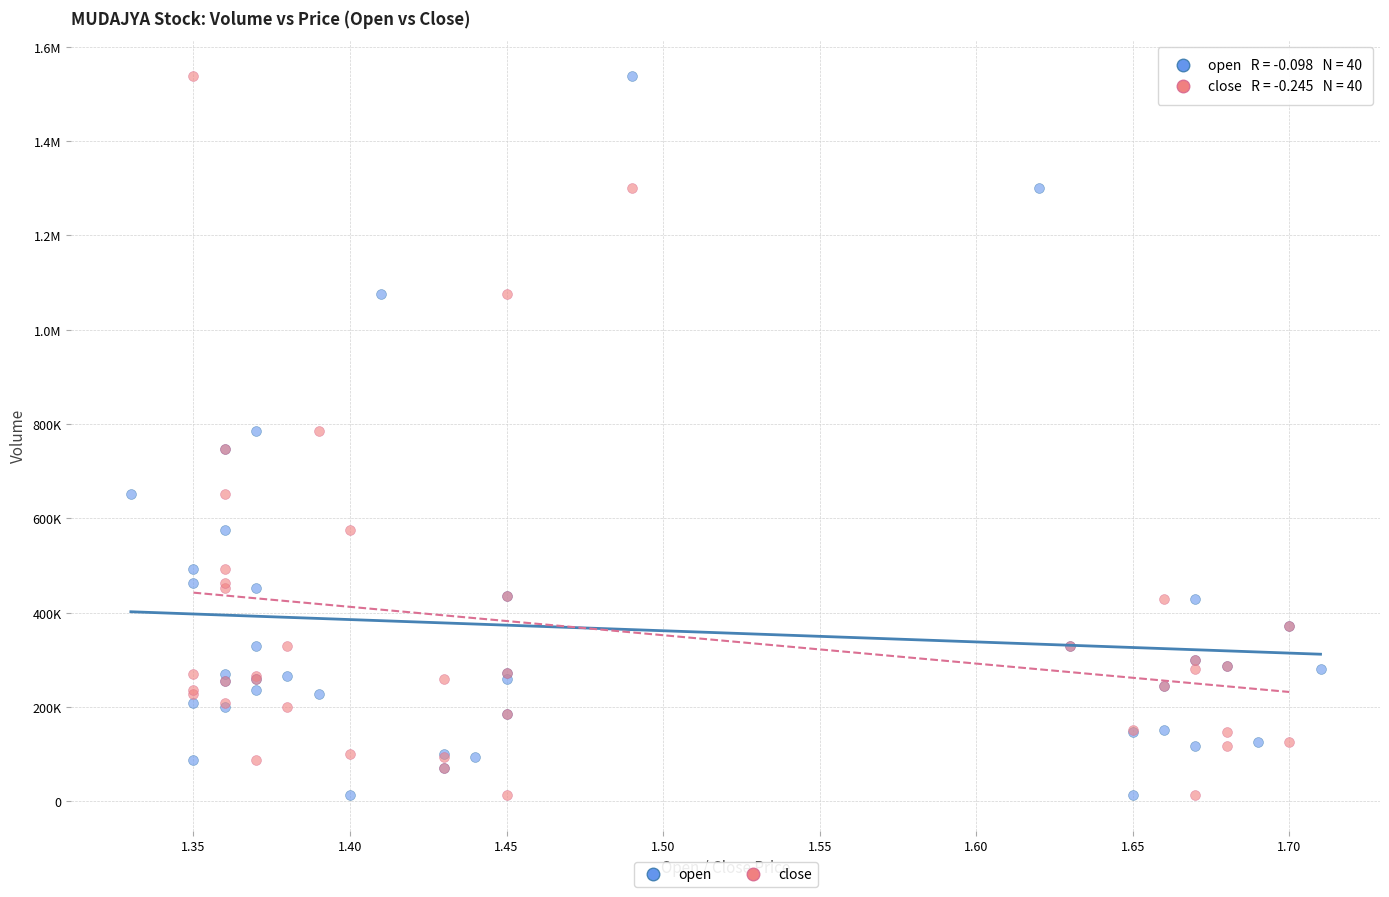

What are all the series names shown in the legend?

open, close